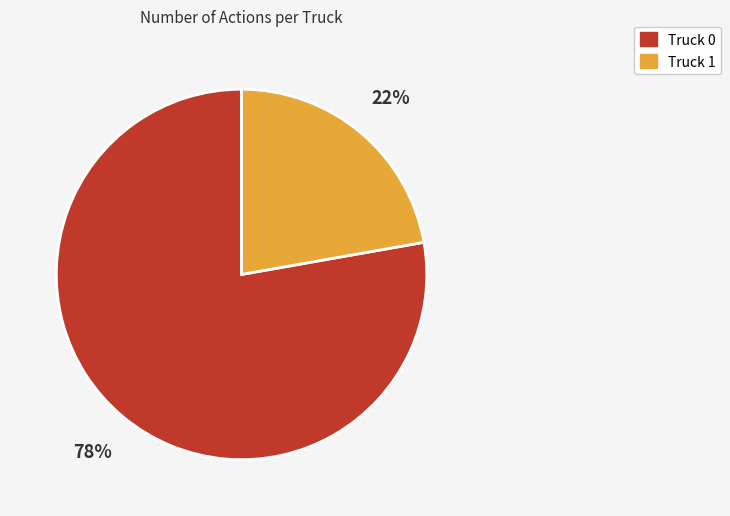

What percentage is the Truck 1 slice, to the nearest percent?

22%